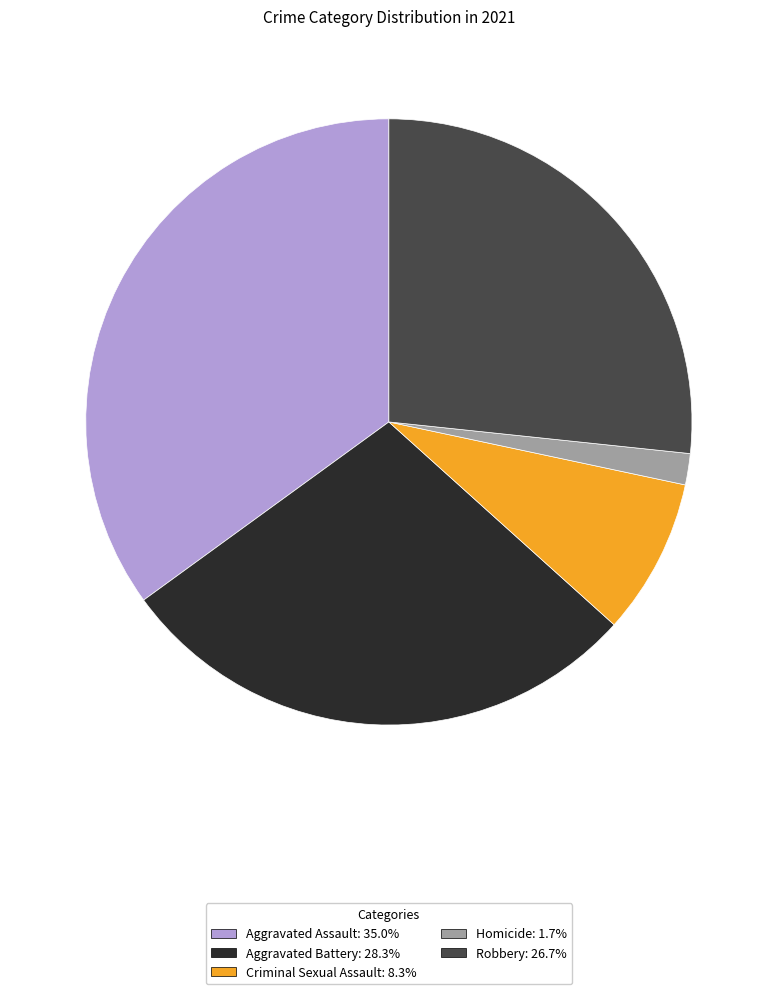

The Aggravated Assault slice represents 35% of the pie. True or false?

True